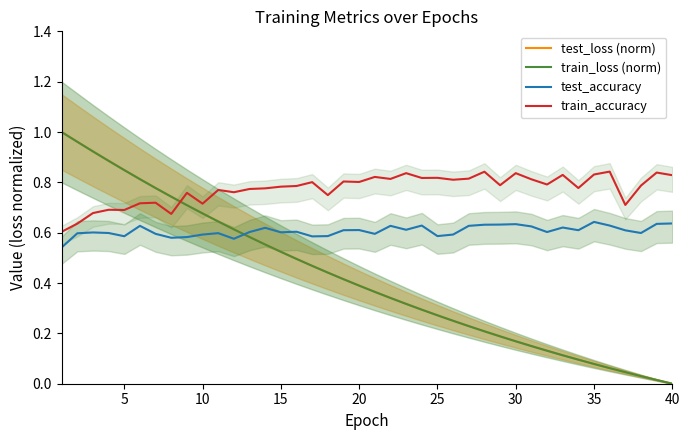

Which series ends up on top after the final intersection of train_accuracy and train_loss (norm)?

train_accuracy